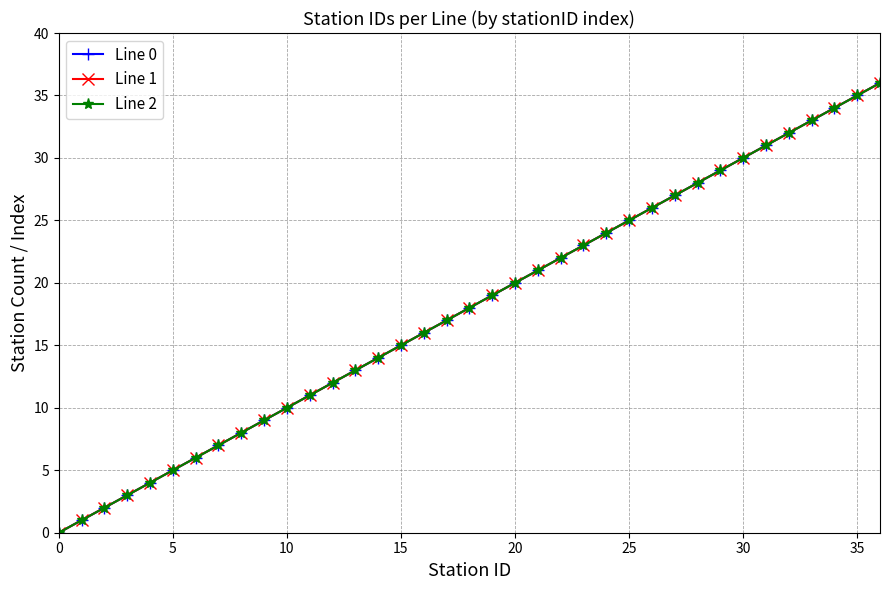

Is this an area chart (filled region under the line)?

No